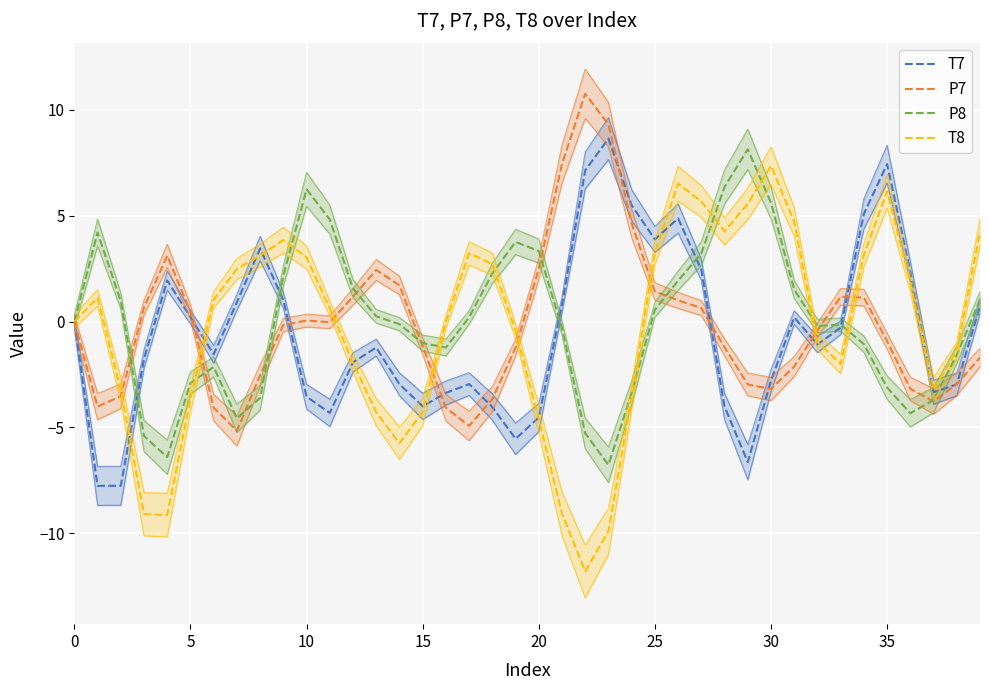

What is the value of the T7 point at the 15th from the left?

-3.0